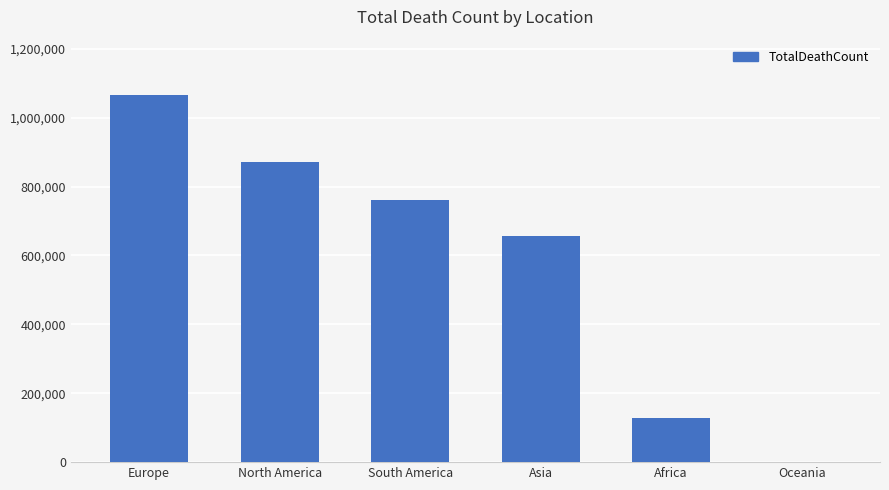

At which label does the data first exceed 759889?

Europe